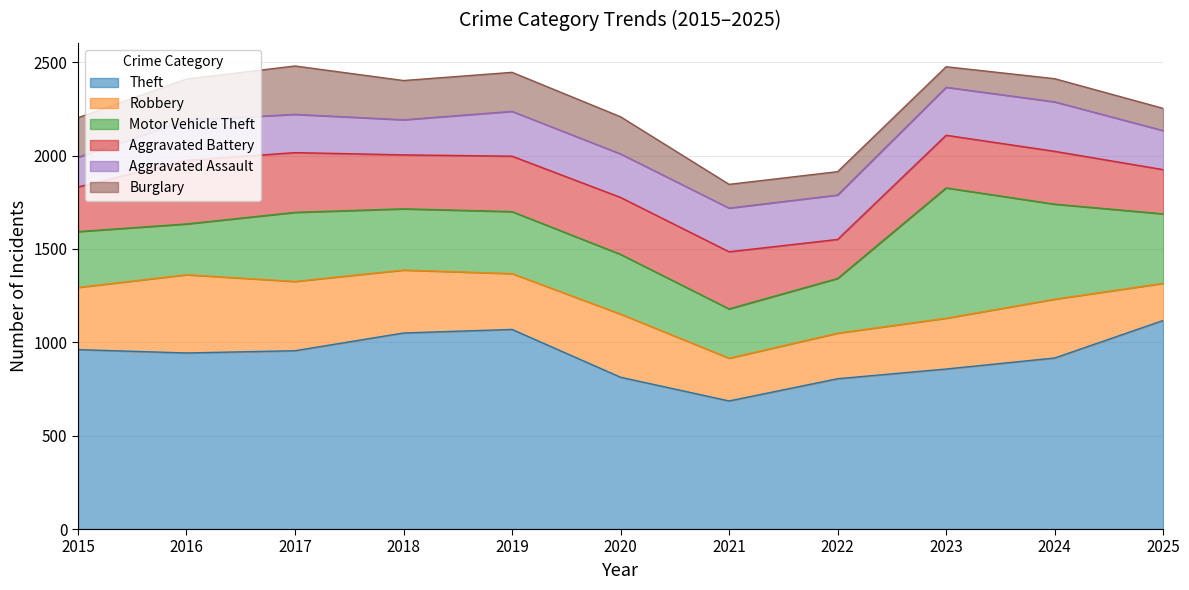

Reading left to right, list all the values displayed in this chart.

Theft: 2015=961	2016=943	2017=955	2018=1050	2019=1069	2020=813	2021=686	2022=805	2023=857	2024=916	2025=1117
Robbery: 2015=333	2016=419	2017=371	2018=337	2019=299	2020=338	2021=229	2022=244	2023=272	2024=315	2025=199
Motor Vehicle Theft: 2015=299	2016=272	2017=370	2018=328	2019=332	2020=320	2021=264	2022=293	2023=698	2024=509	2025=372
Aggravated Battery: 2015=239	2016=341	2017=320	2018=289	2019=297	2020=305	2021=306	2022=209	2023=282	2024=283	2025=237
Aggravated Assault: 2015=159	2016=215	2017=205	2018=188	2019=240	2020=233	2021=234	2022=238	2023=257	2024=265	2025=209
Burglary: 2015=212	2016=220	2017=259	2018=210	2019=209	2020=199	2021=127	2022=125	2023=110	2024=124	2025=119